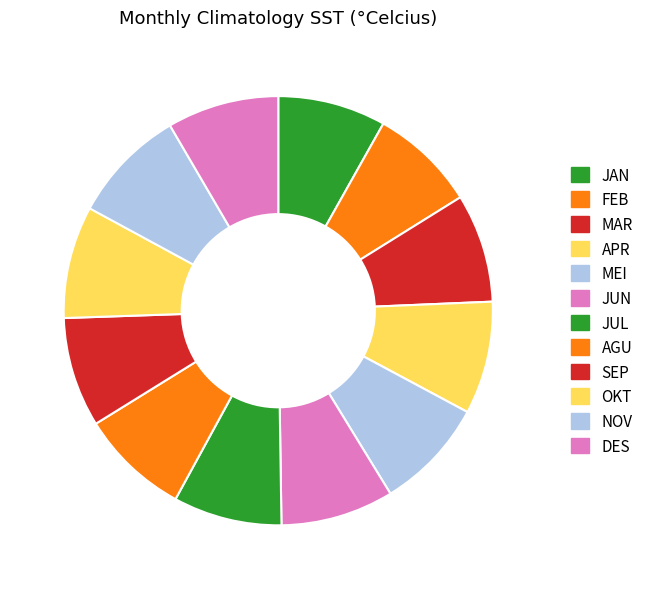

Count the number of slices in the pie.

12